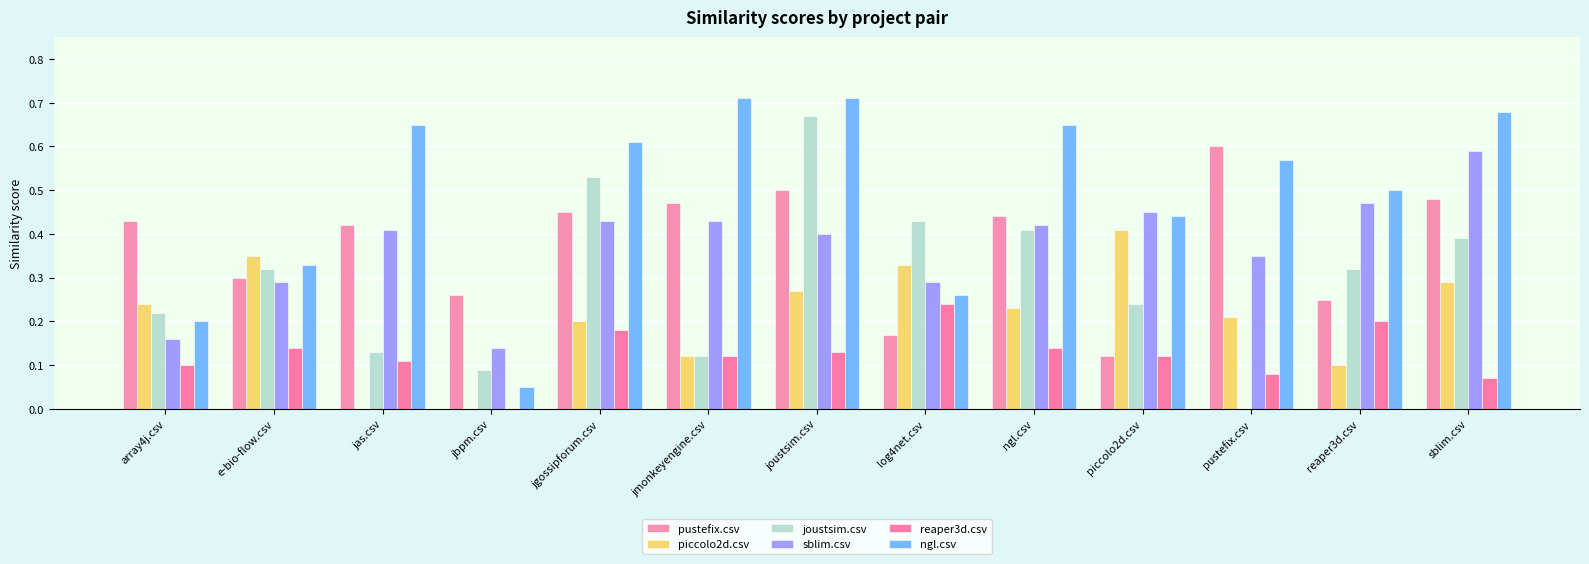

Between ngl.csv and sblim.csv, which is larger?

sblim.csv